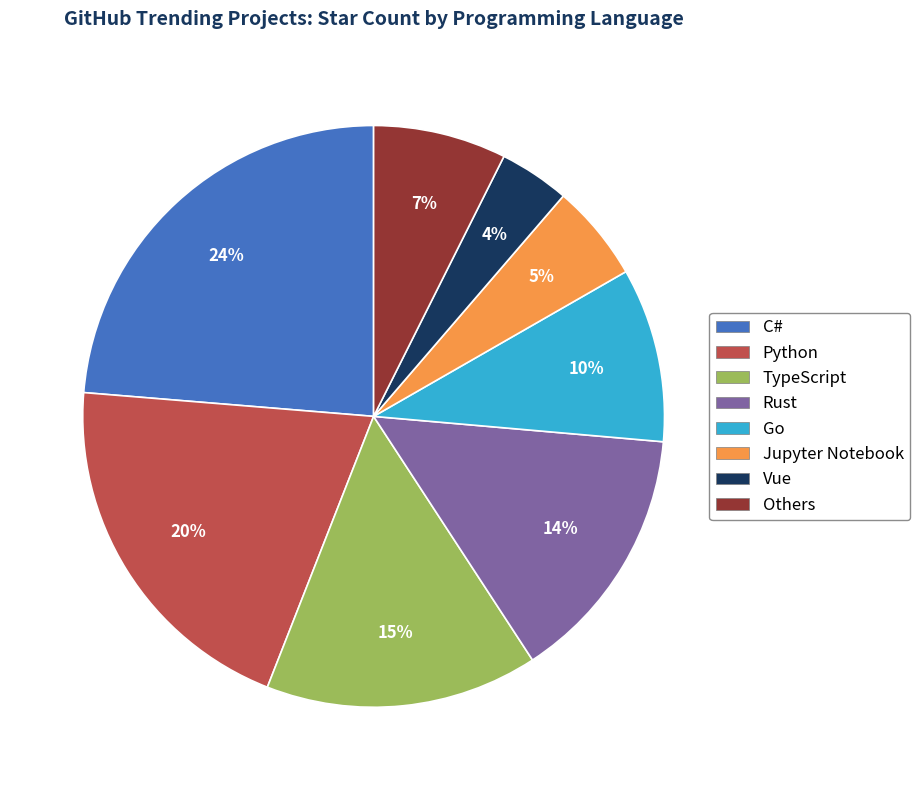

What is the largest slice in the pie chart?

C#